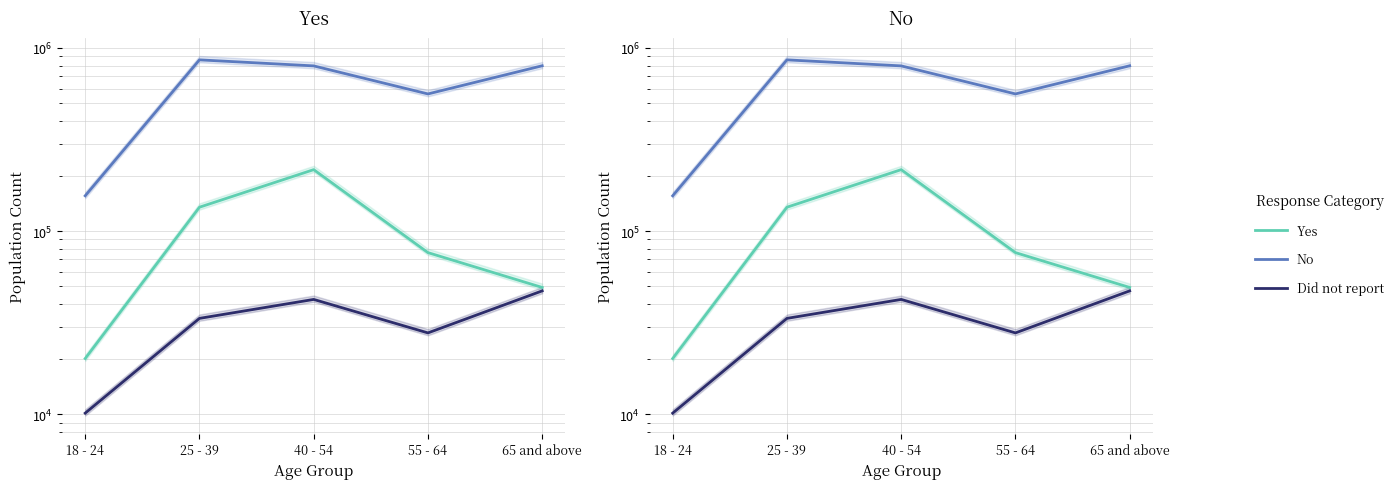

Reading right to left, what are all the values shown in this chart?

Yes: 49230	76304	216571	135034	20144
No: 799618	561124	798373	861329	155887
Did not report: 47170	27804	42358	33376	10137